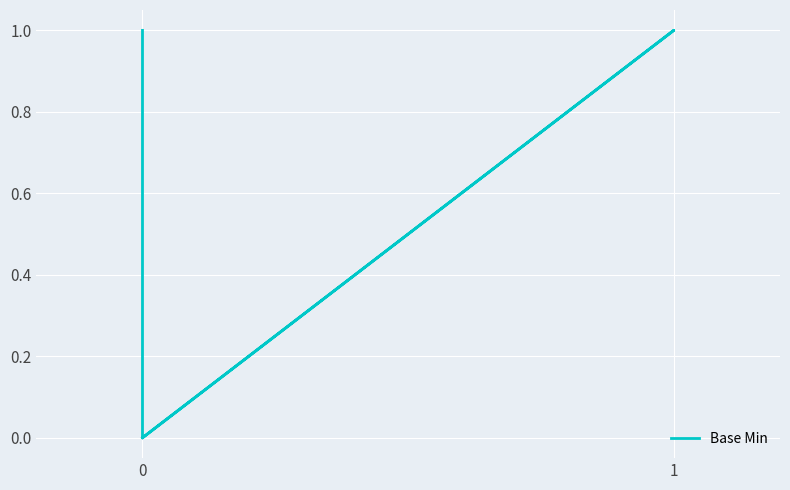

What is the sum of all values?

2